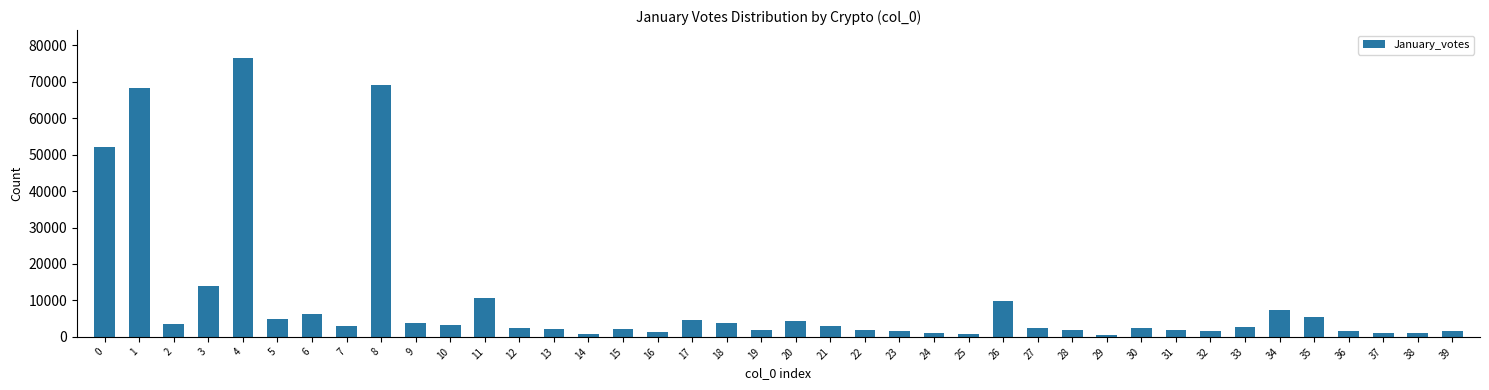

Is it true that the value at 5 is 4872?

True